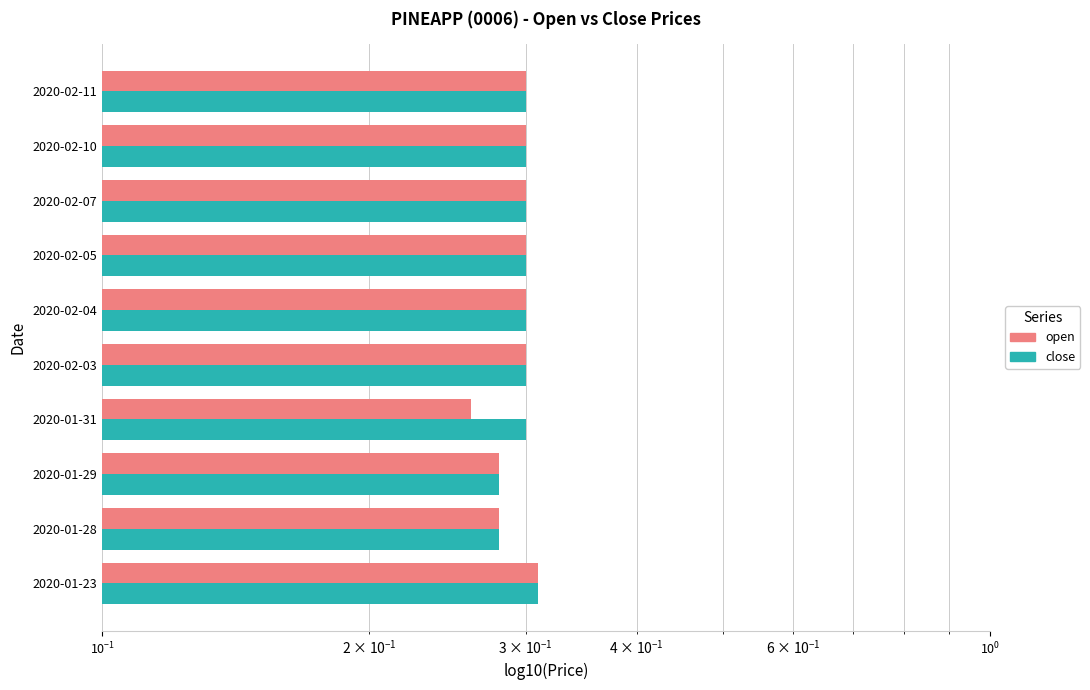

How many bars are there in each group?

2